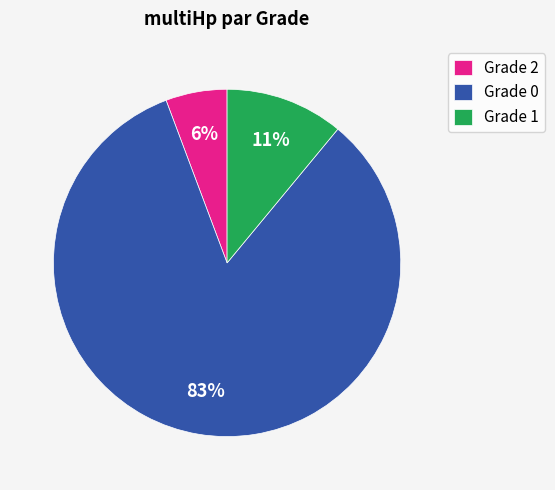

Which slice represents more than half of the pie?

Grade 0